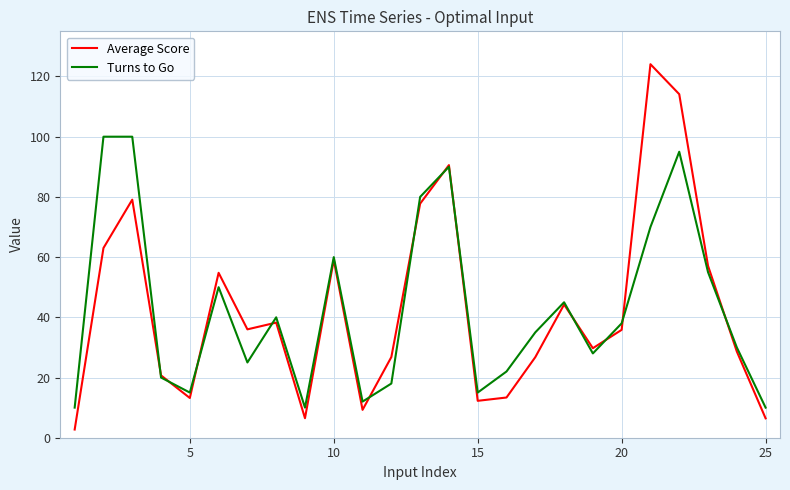

What is the maximum value for Turns to Go?

100.0